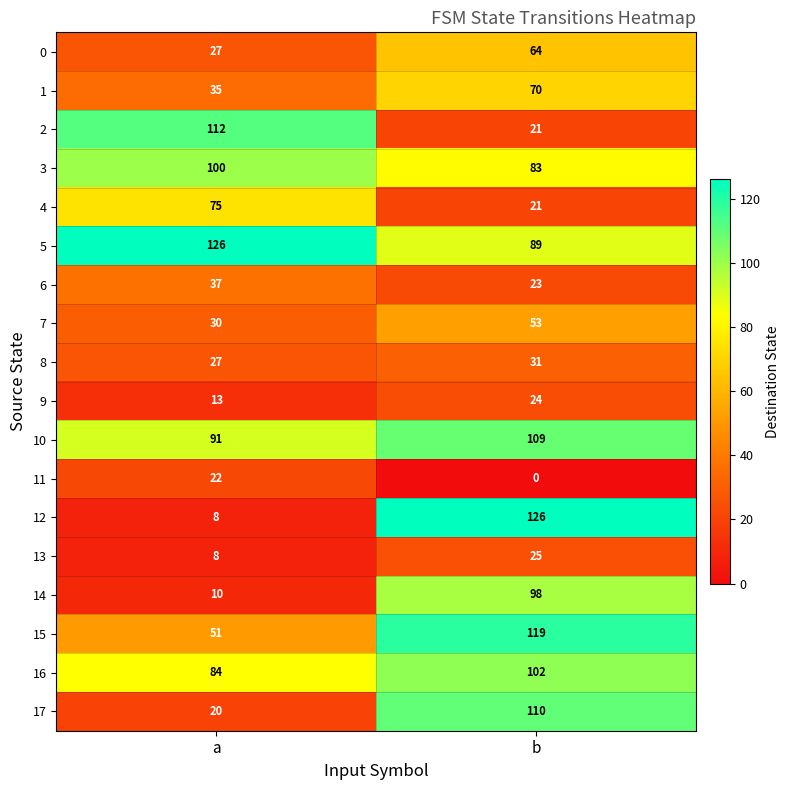

Read the 2 value at b, to the nearest 5.

20